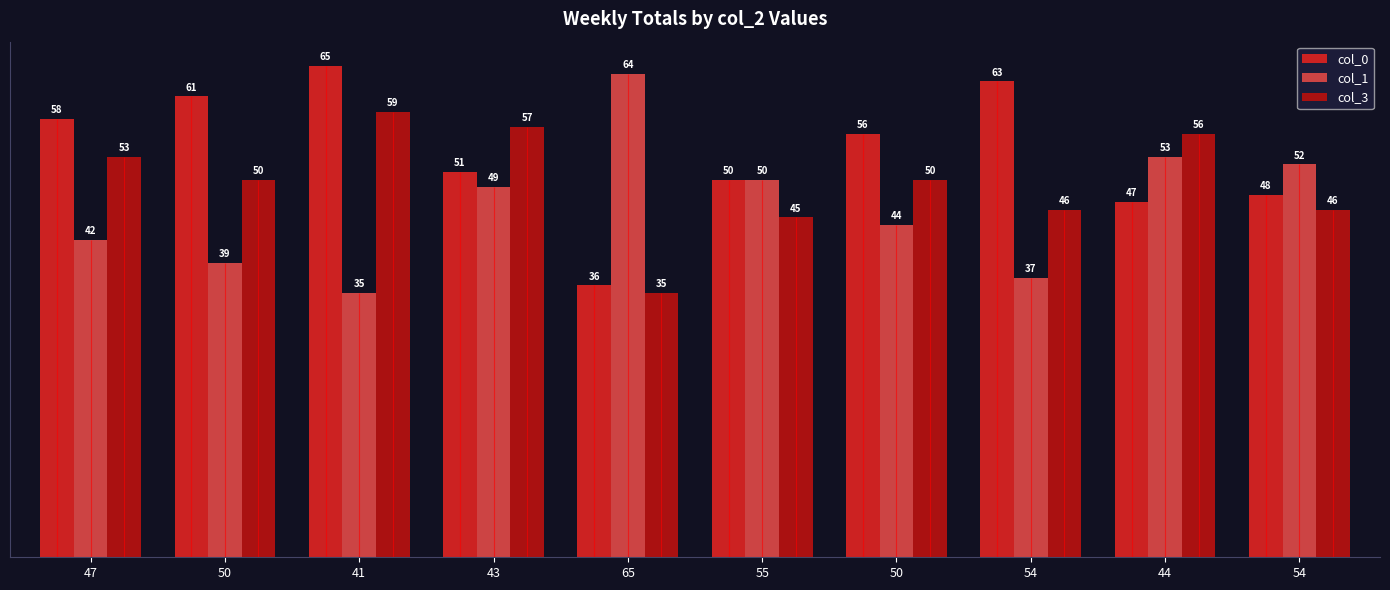

Rank the categories by col_3 value from highest to lowest.

41, 43, 44, 47, 50, 50, 54, 54, 55, 65